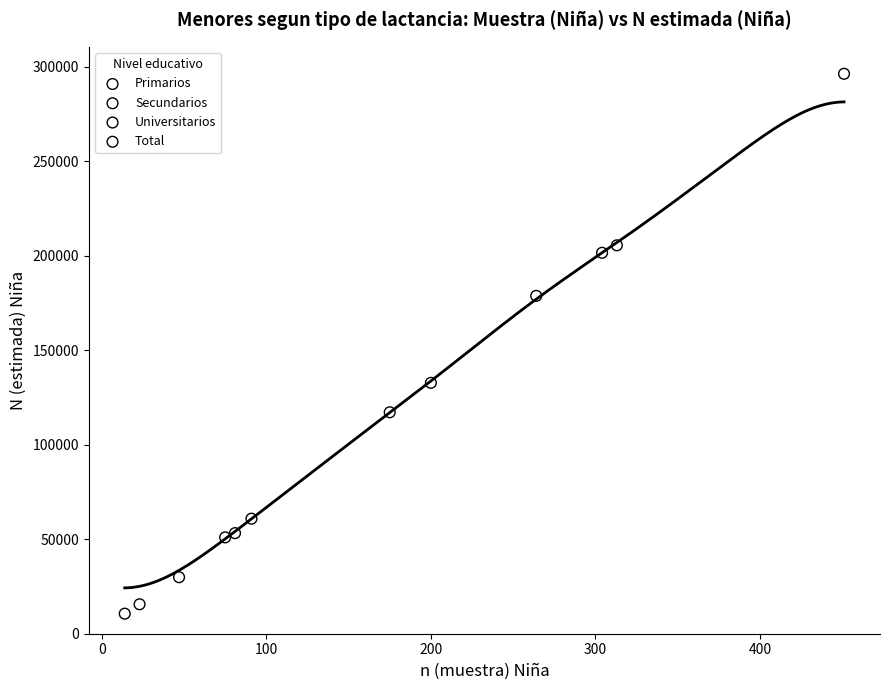

Which series has the largest Y range (max minus min)?

Total